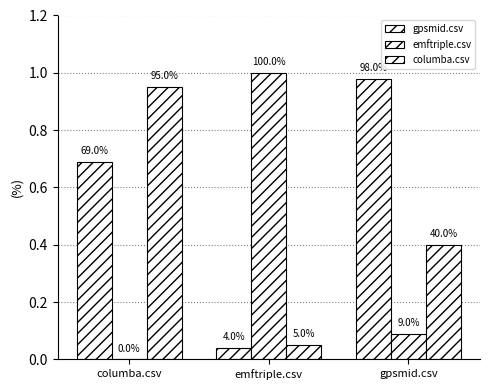

What is the maximum value for emftriple.csv?

1.0